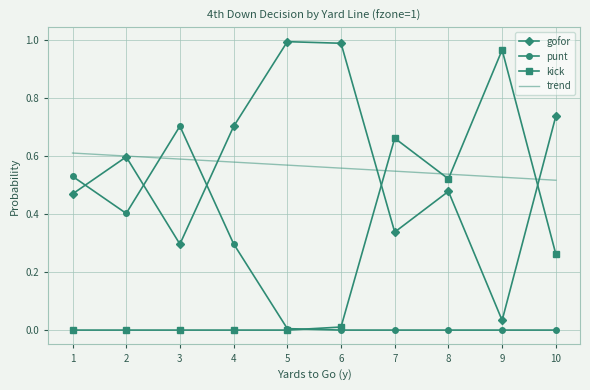

How many series are shown in this chart?

4